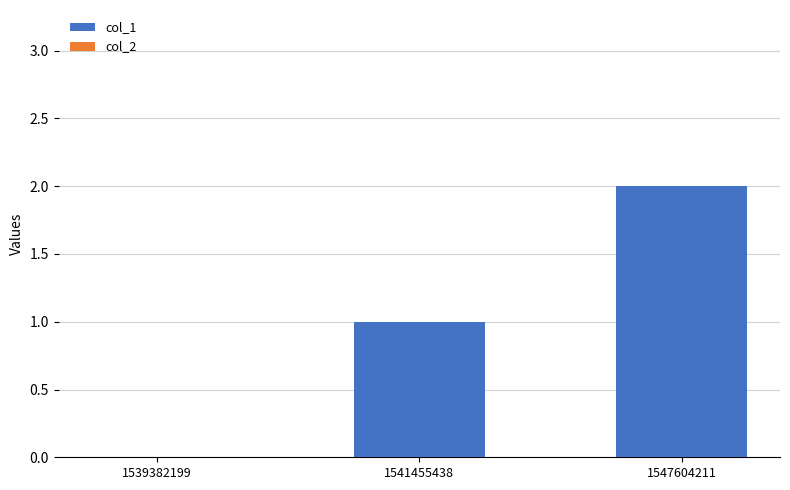

What is the sum of all values?

3